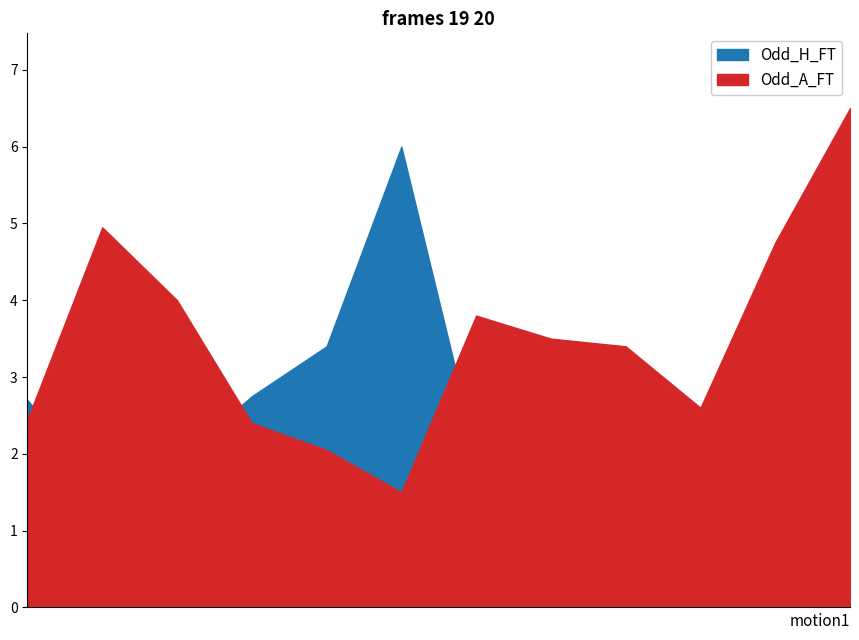

At which category does the chart reach its peak across all series?

2024-07-29 14:00